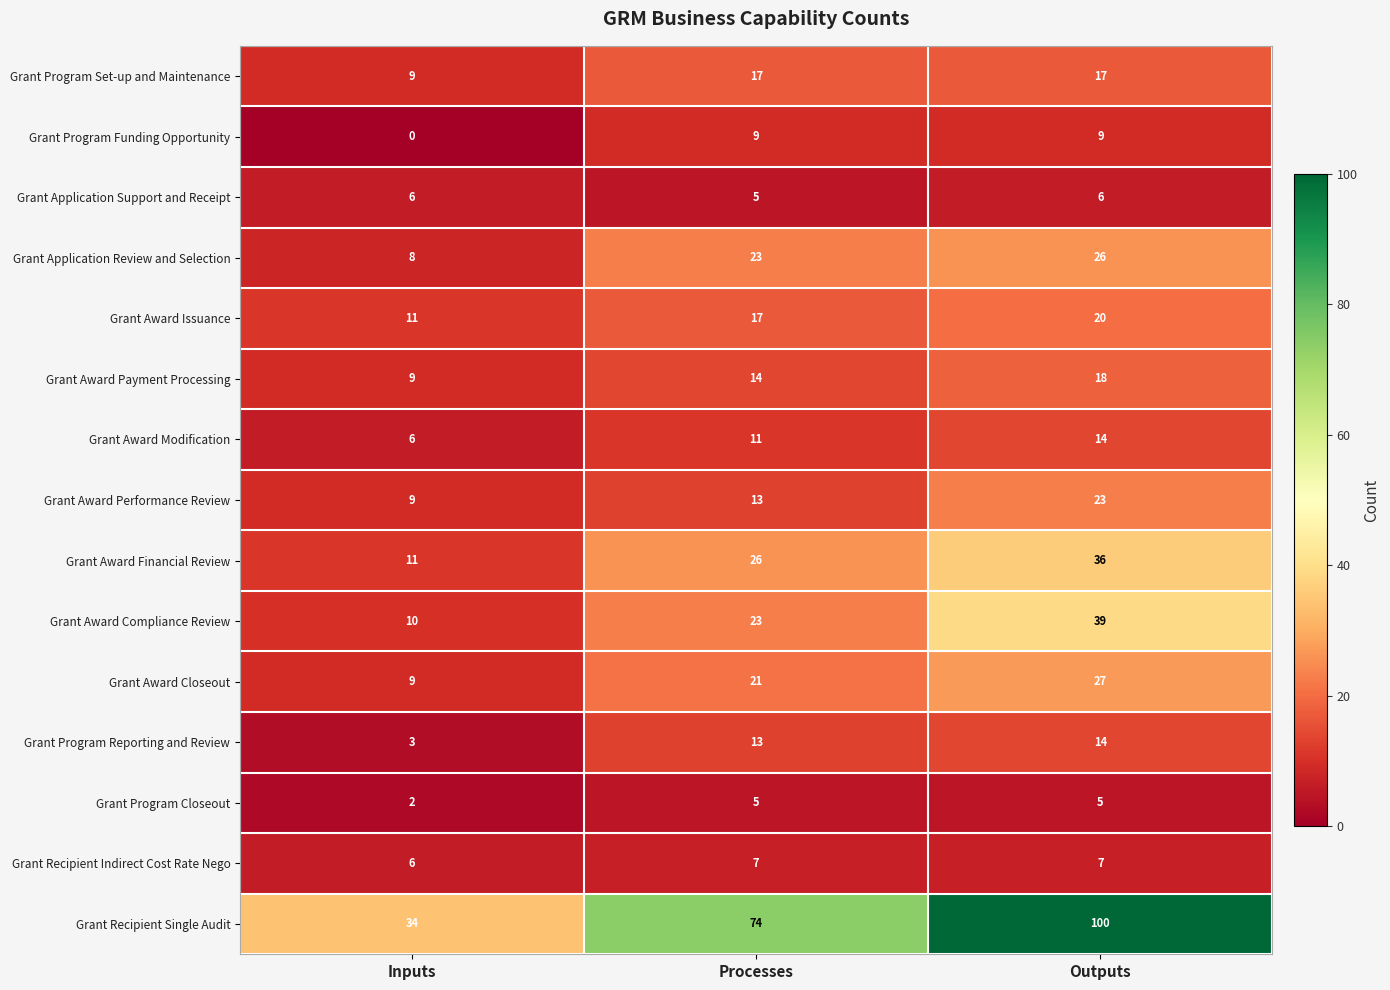

Where is Grant Award Compliance Review nearest to the value 24?

Processes